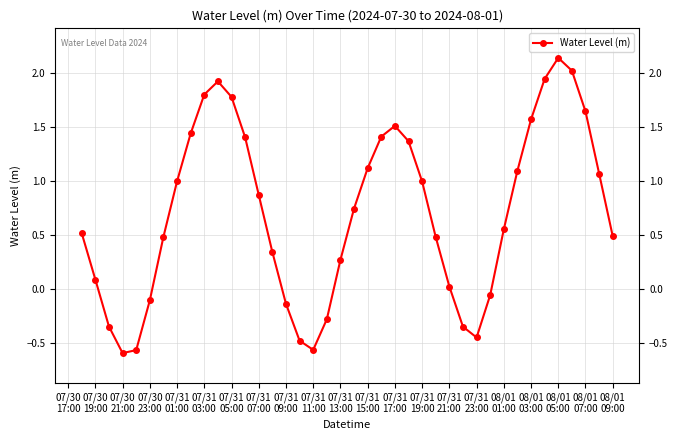

What is the difference between the maximum and minimum values?

2.7